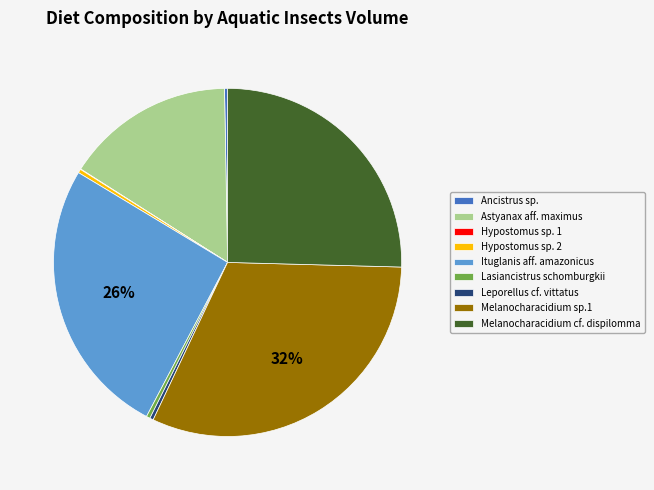

True or false: Astyanax aff. maximus accounts for 30% of the total.

False